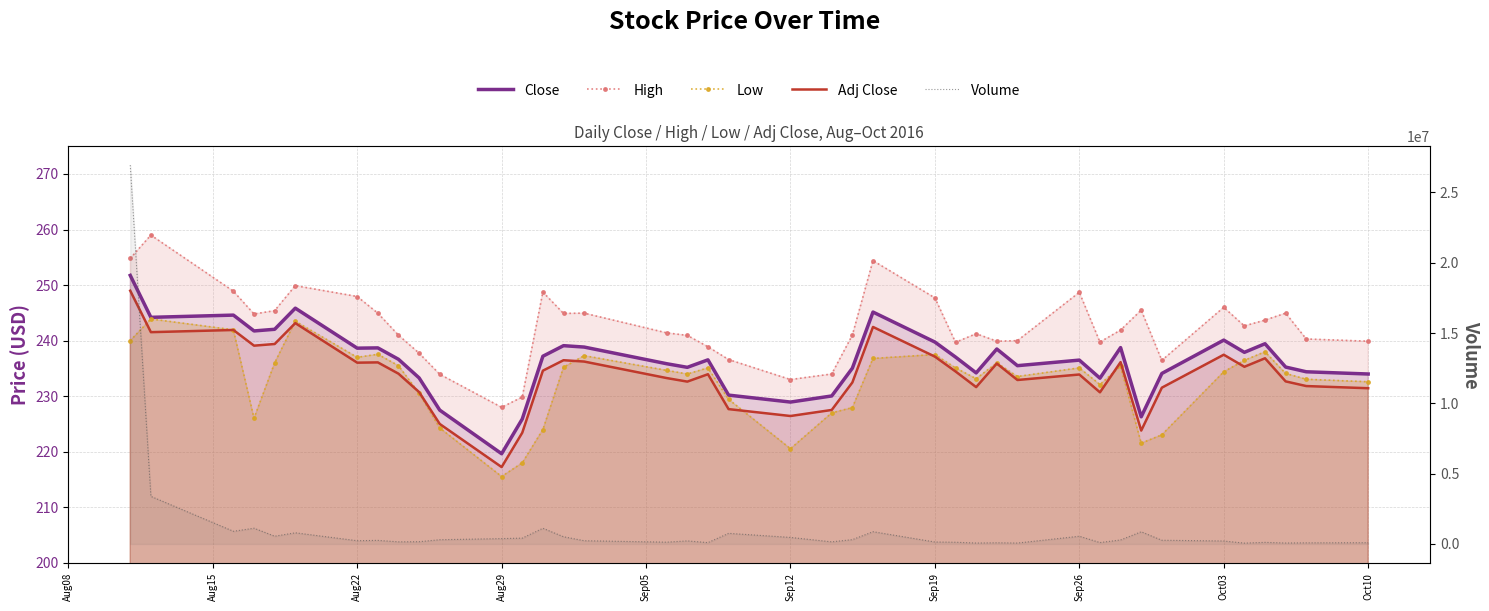

True or false: Close and Low cross at least once.

False